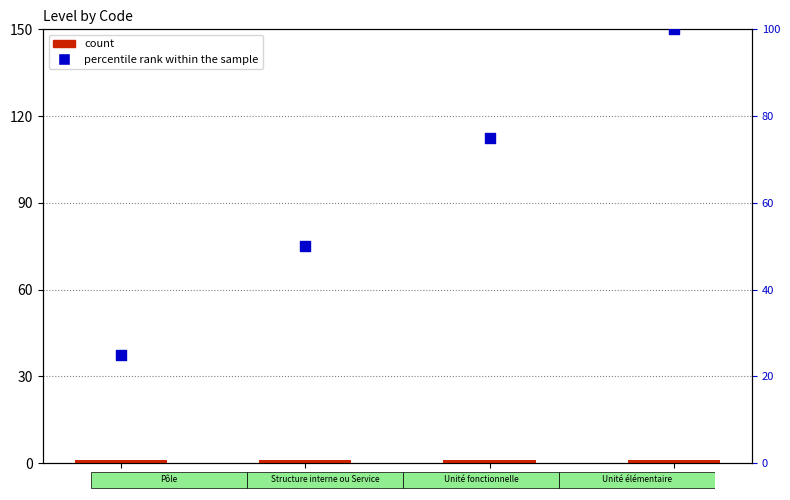

At how many categories does at least one series exceed 29?

3